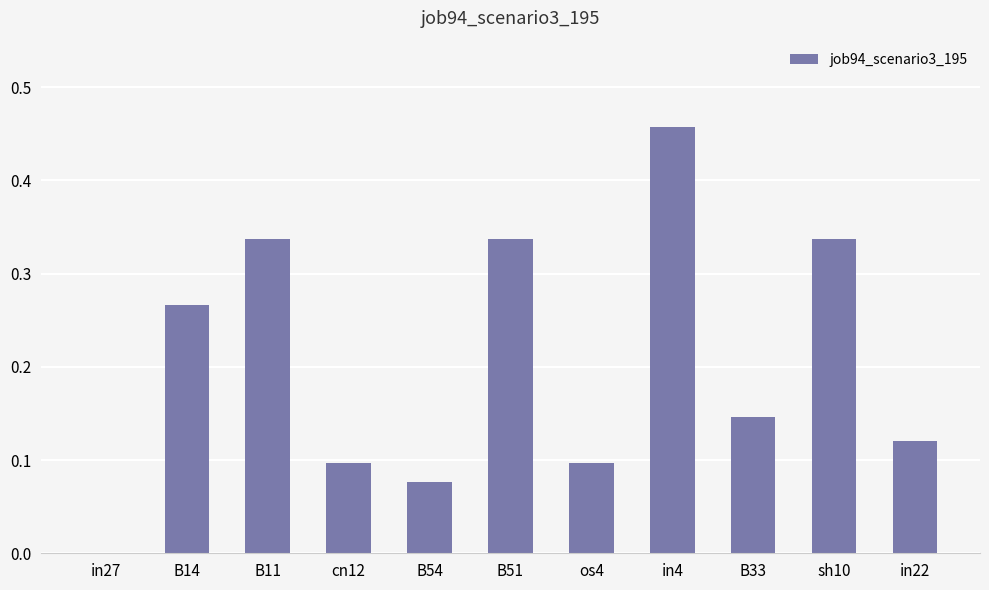

What is the difference between the values at in4 and cn12?

0.4